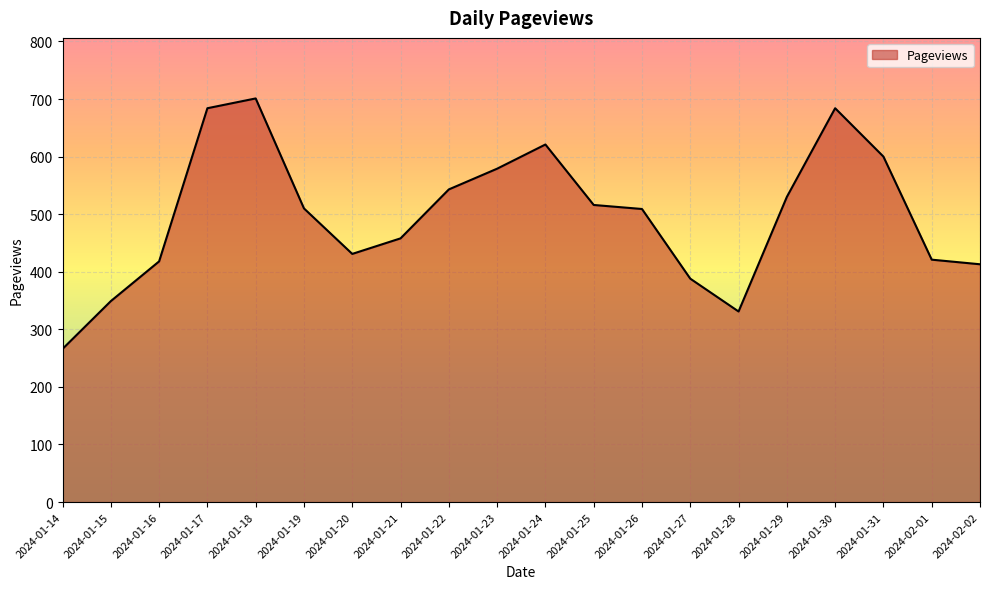

True or false: the data has more than 0 interior local peaks.

True